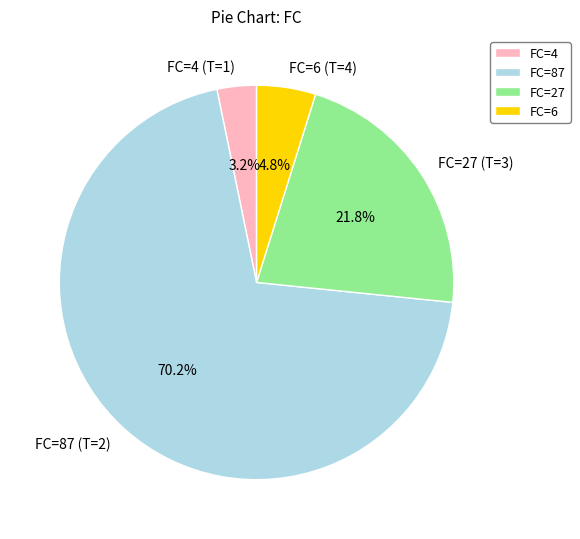

To the nearest percent, what is the average slice percentage?

25%